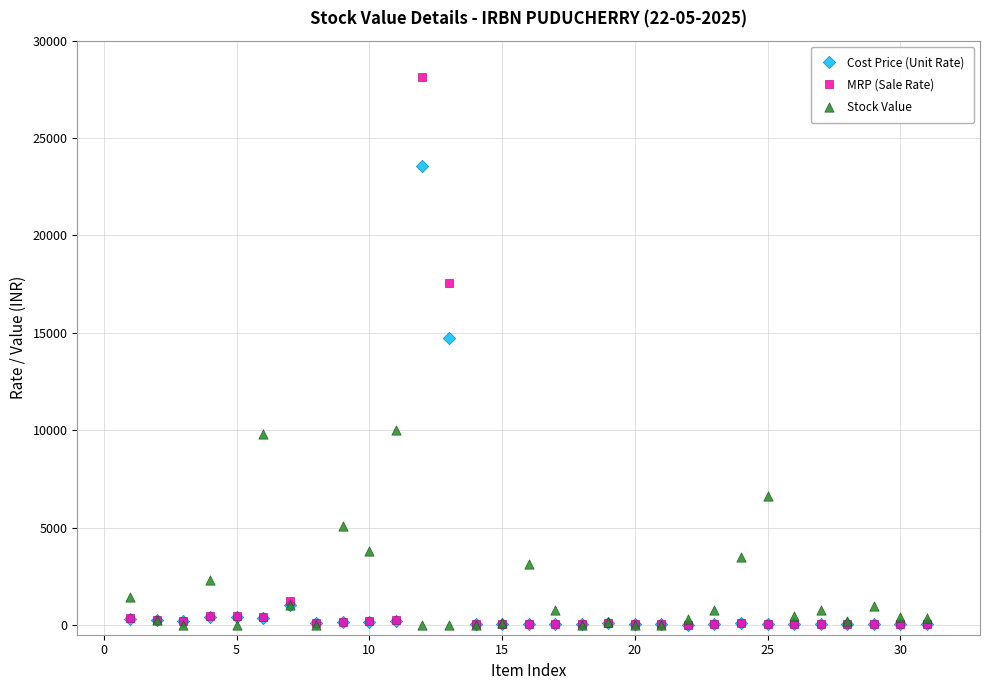

In the MRP (Sale Rate) series, what Y value is closest to 14085?

17582.3